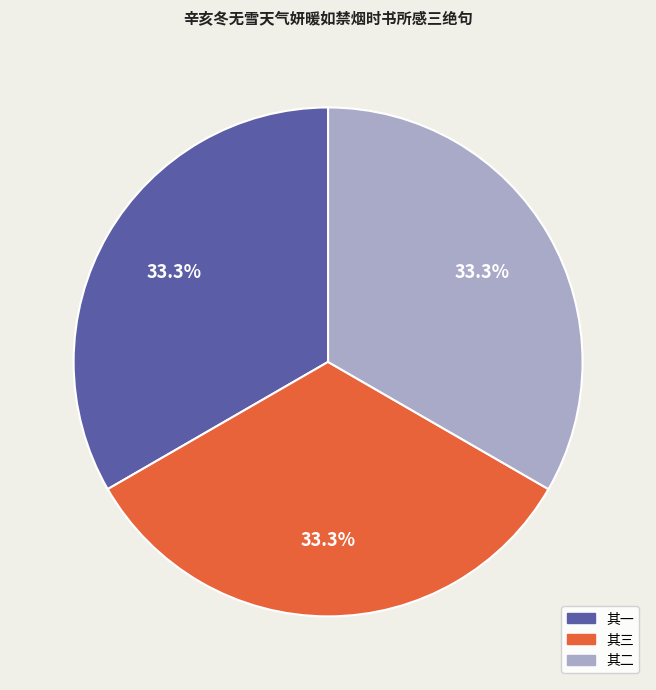

Is there a majority slice in this chart?

No